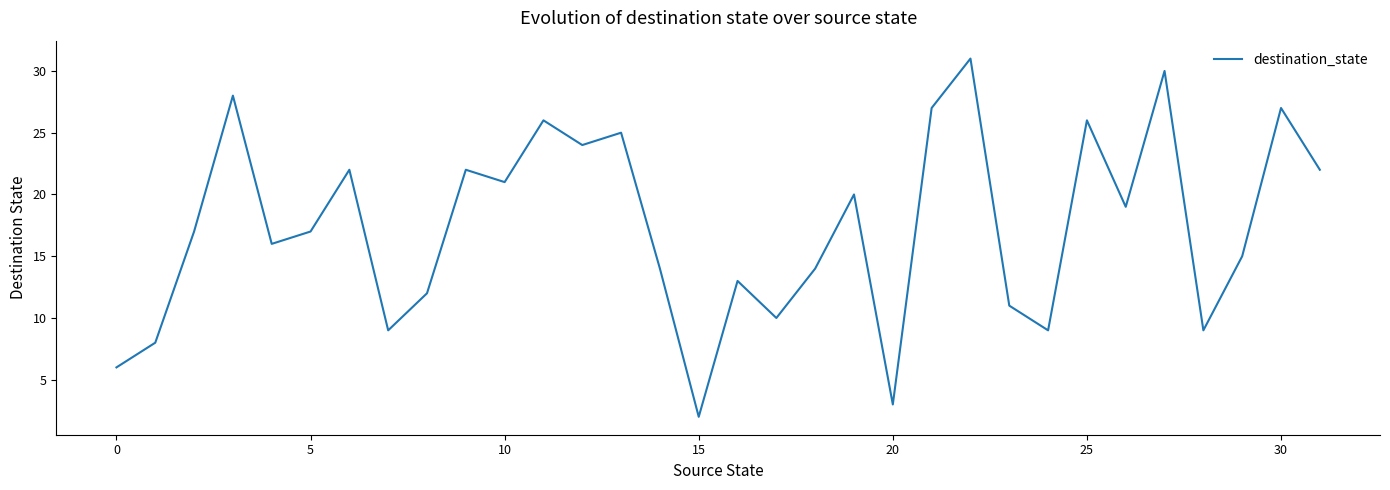

Does the chart have visible grid lines?

No